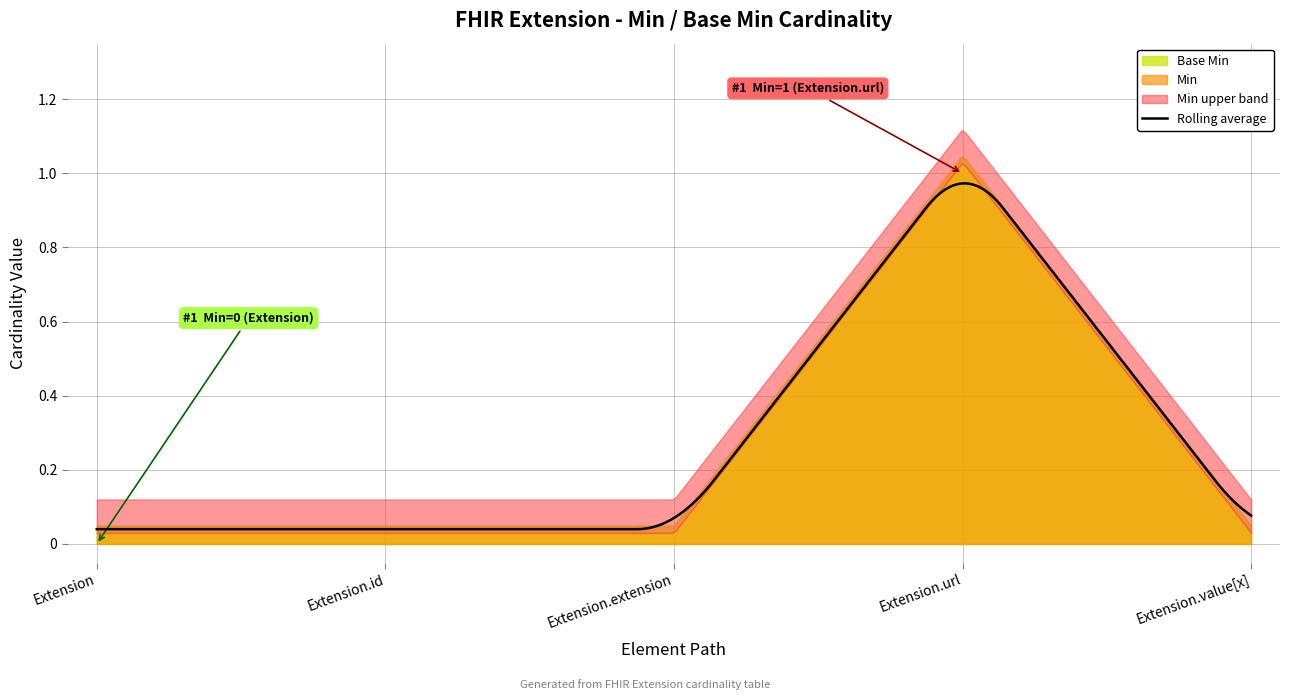

Reading right to left, extract all data points from this chart.

Min: Extension.value[x]=0	Extension.url=1	Extension.extension=0	Extension.id=0	Extension=0
Base Min: Extension.value[x]=0	Extension.url=1	Extension.extension=0	Extension.id=0	Extension=0